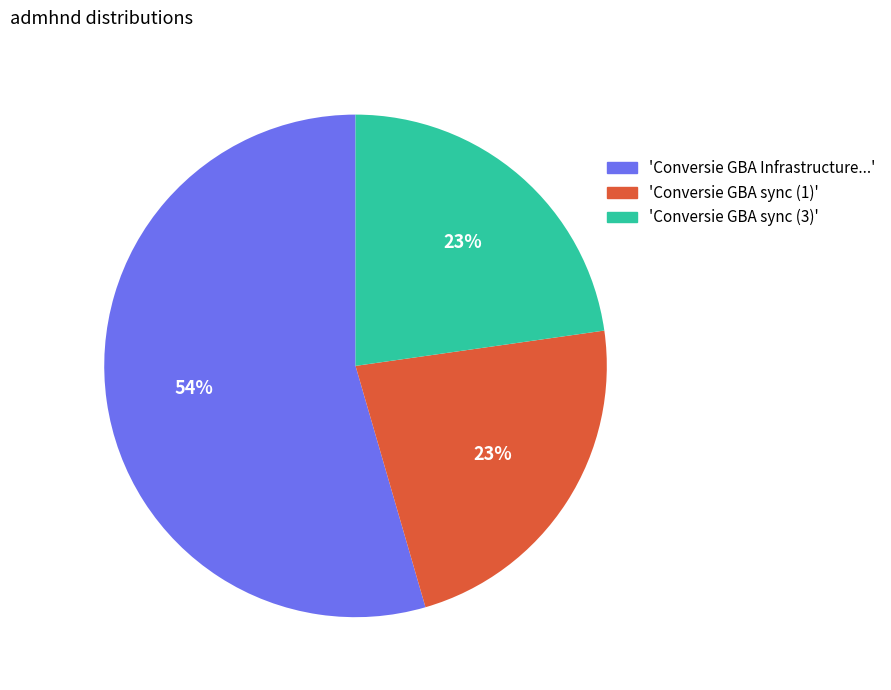

To the nearest percent, what is the average slice percentage?

33%